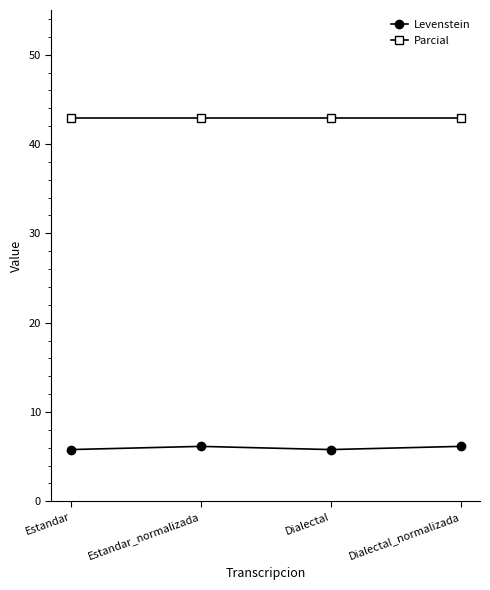

The Levenstein series shows 8.2 at Dialectal_normalizada. True or false?

False